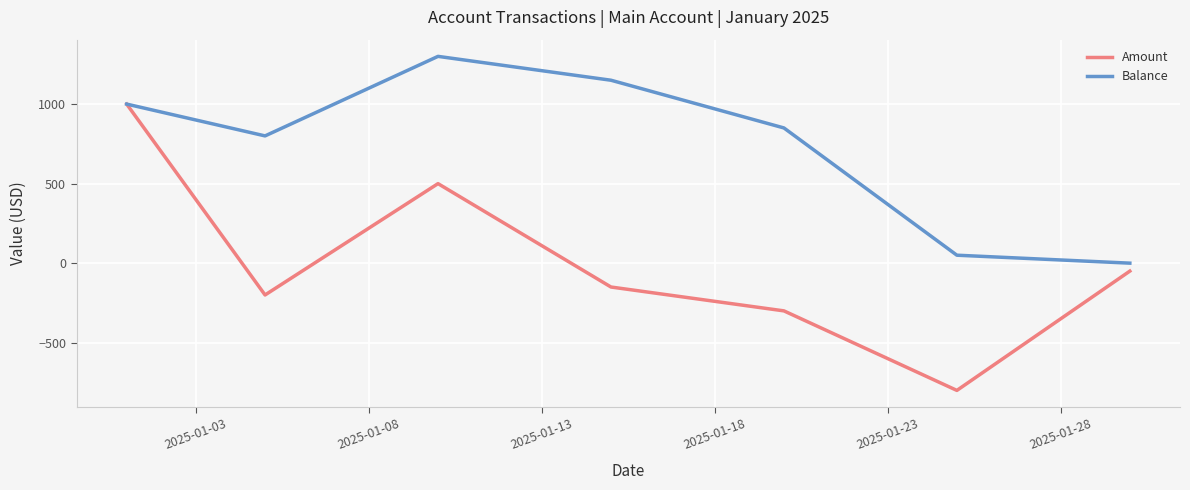

What is the minimum value for Amount?

-800